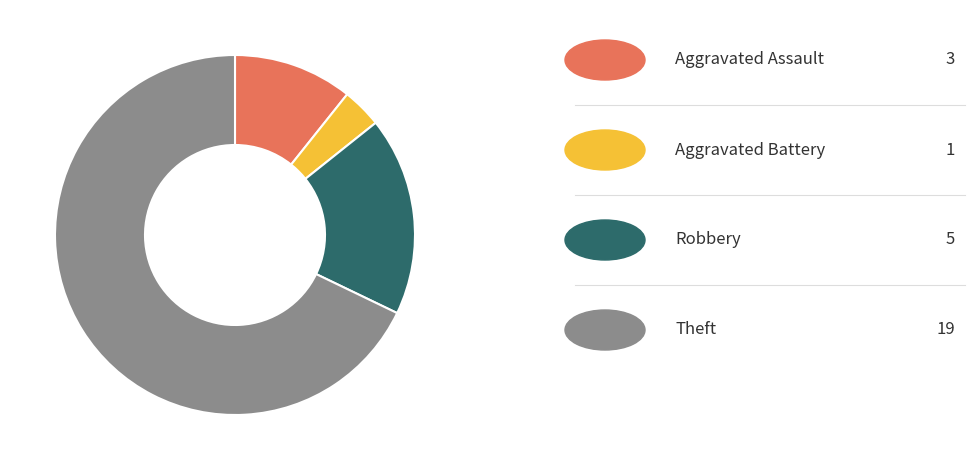

Does any single category account for the majority?

Yes